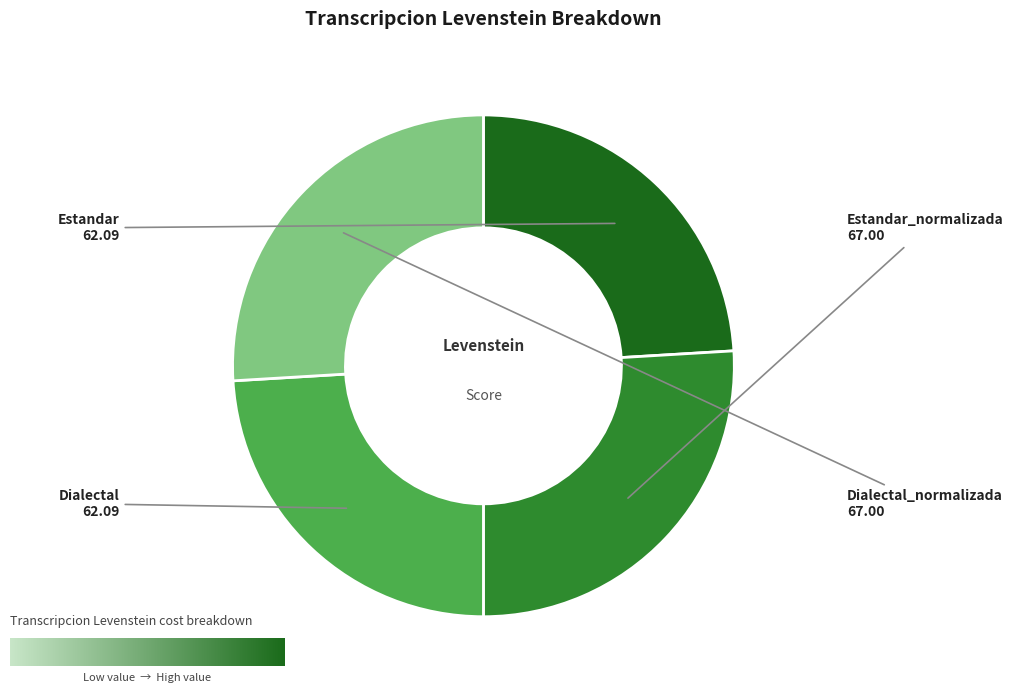

Is there a majority slice in this chart?

No